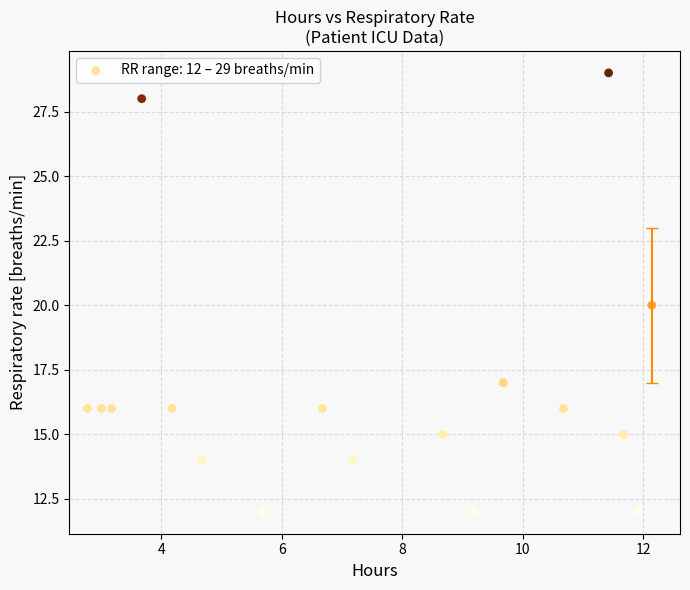

Count the number of points in this scatter plot.

17